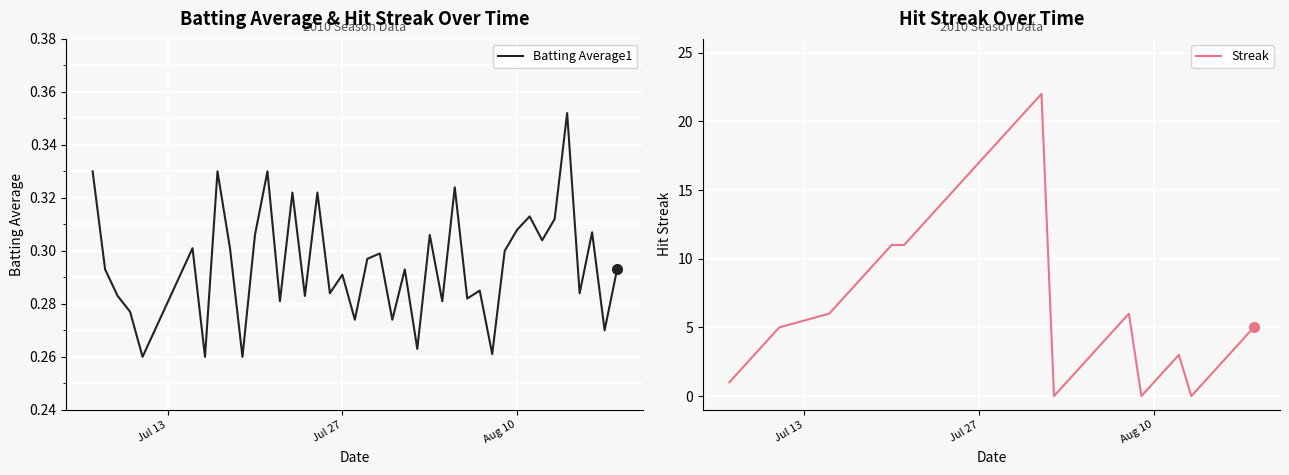

Which series has the widest spread of values?

Streak